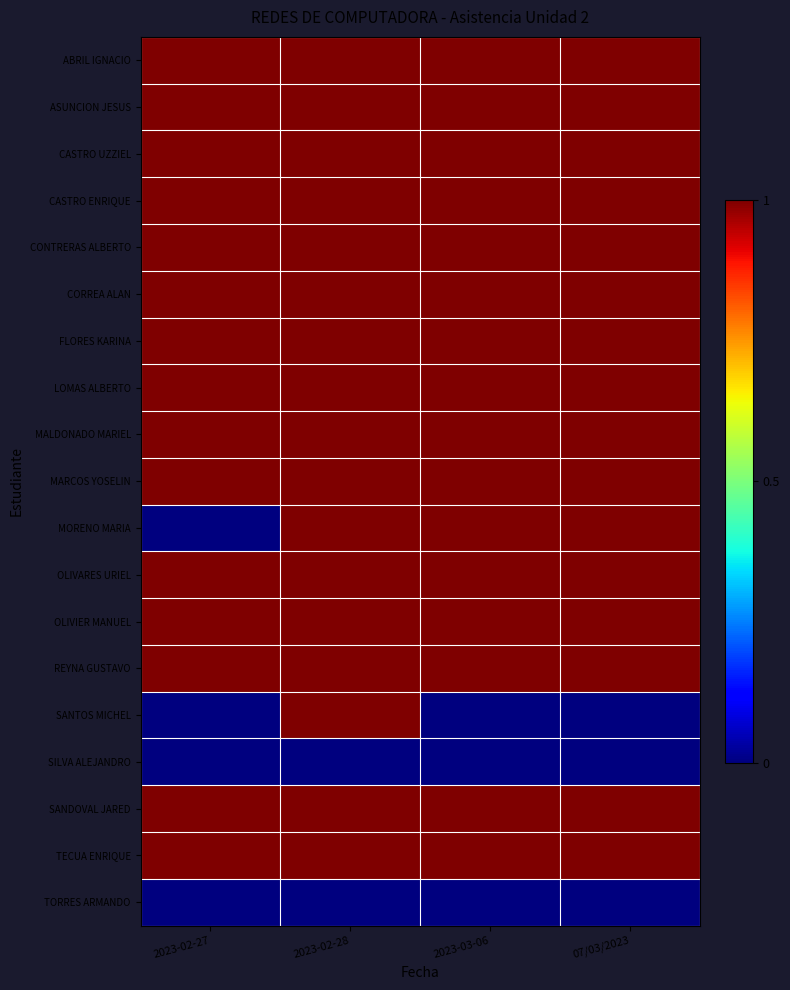

Which category has the lowest value across all series?

2023-02-27